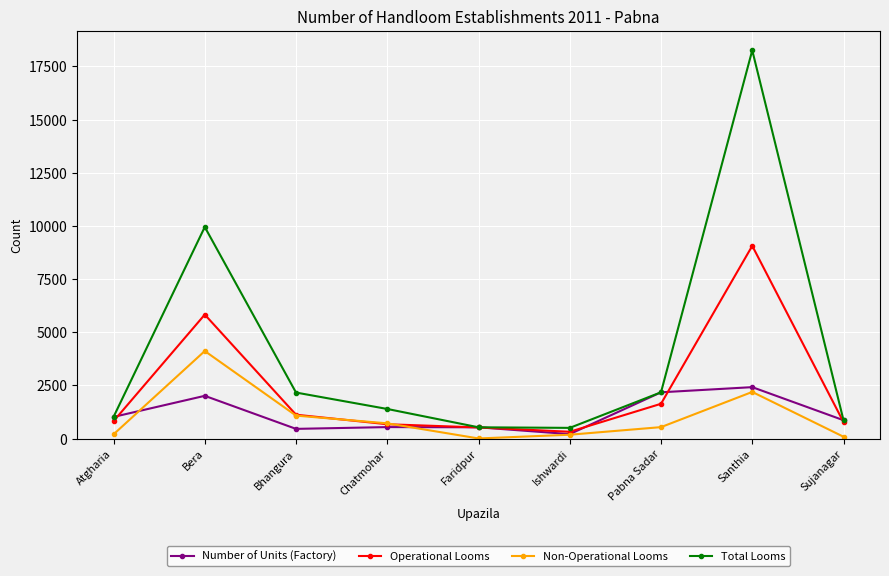

At which category is the sum across all series the highest?

Santhia